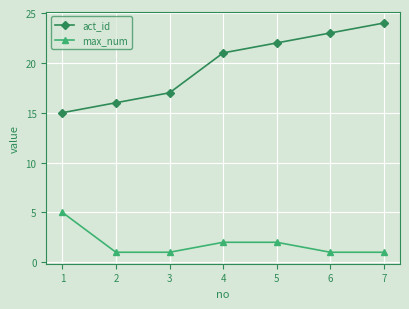

Which series has the widest spread of values?

act_id